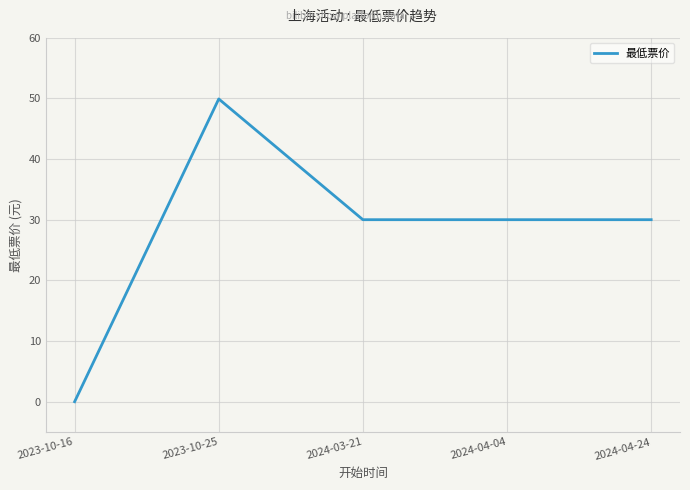

Is it true that the value at 2024-04-24 is 30.0?

True